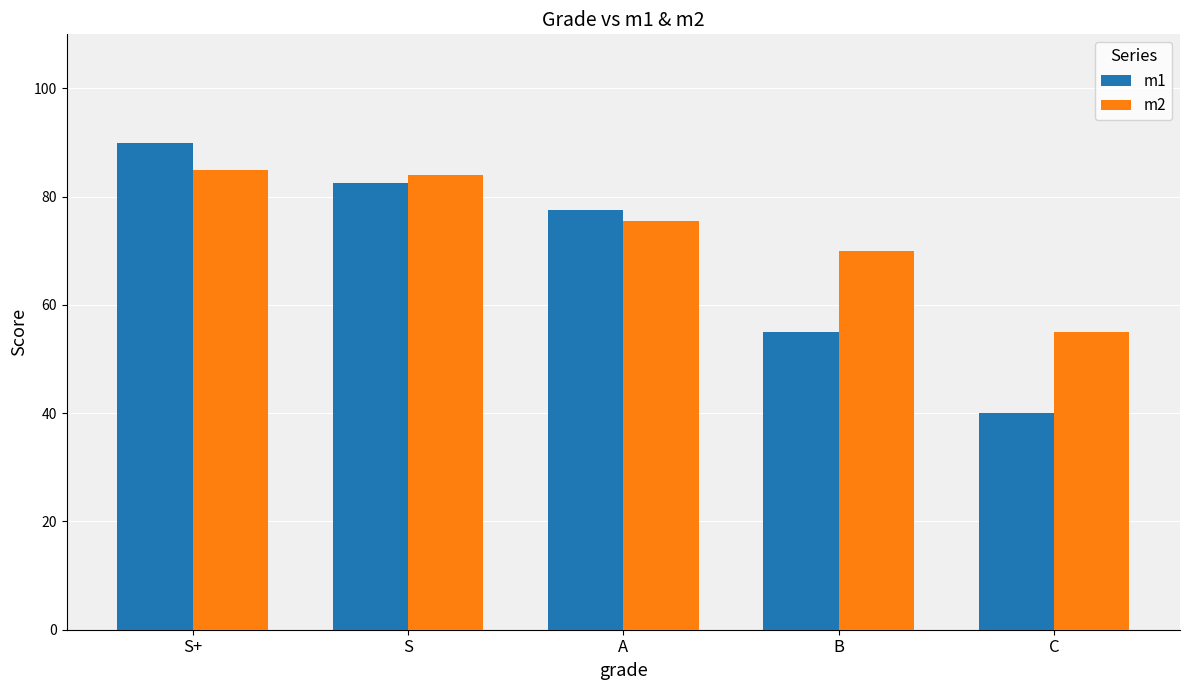

What is the approximate value of m1 at A?

77.5